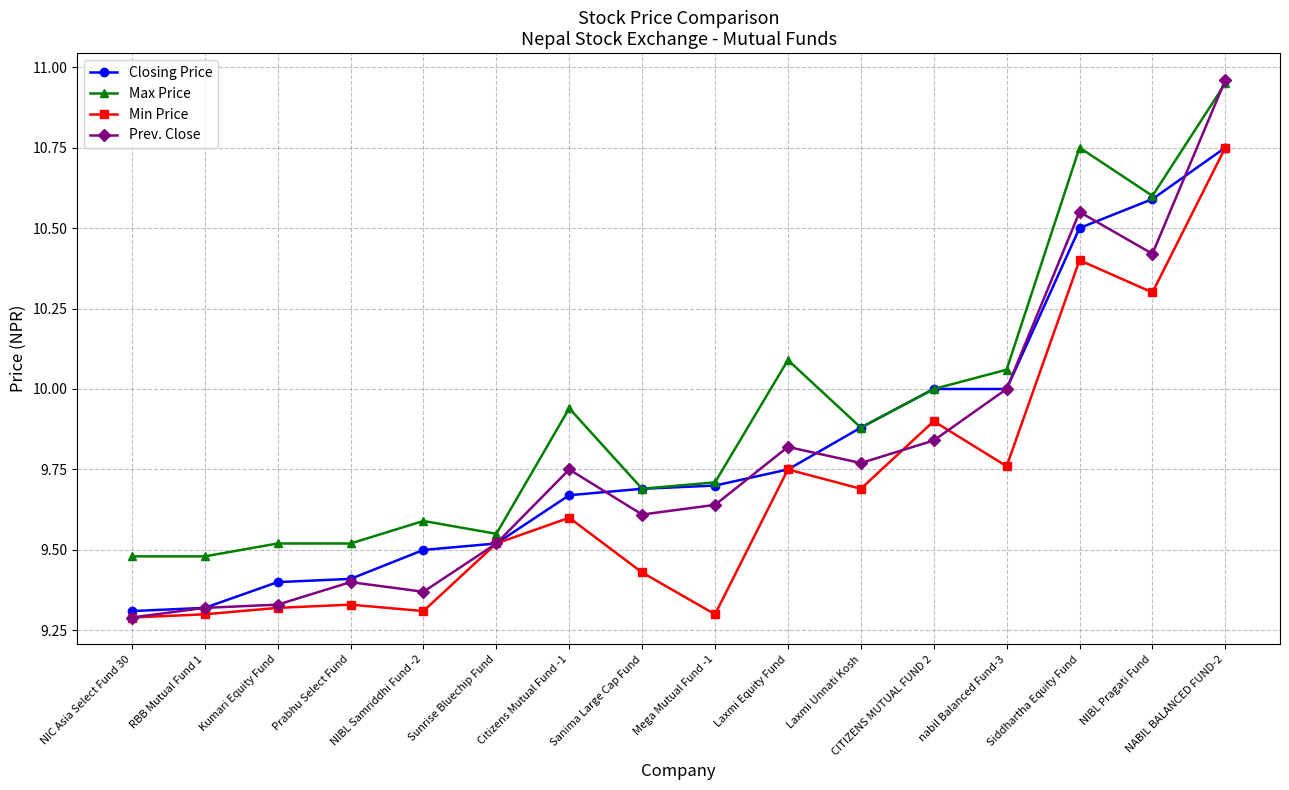

What is the spread (max minus min) of values at nabil Balanced Fund-3?

0.3